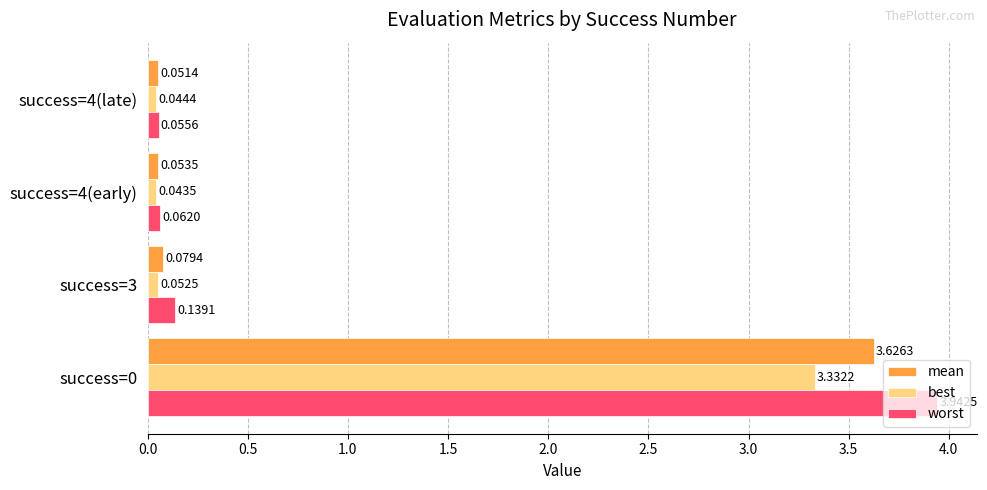

Is the value of mean at success=0 greater than the value of best at success=4(late)?

Yes